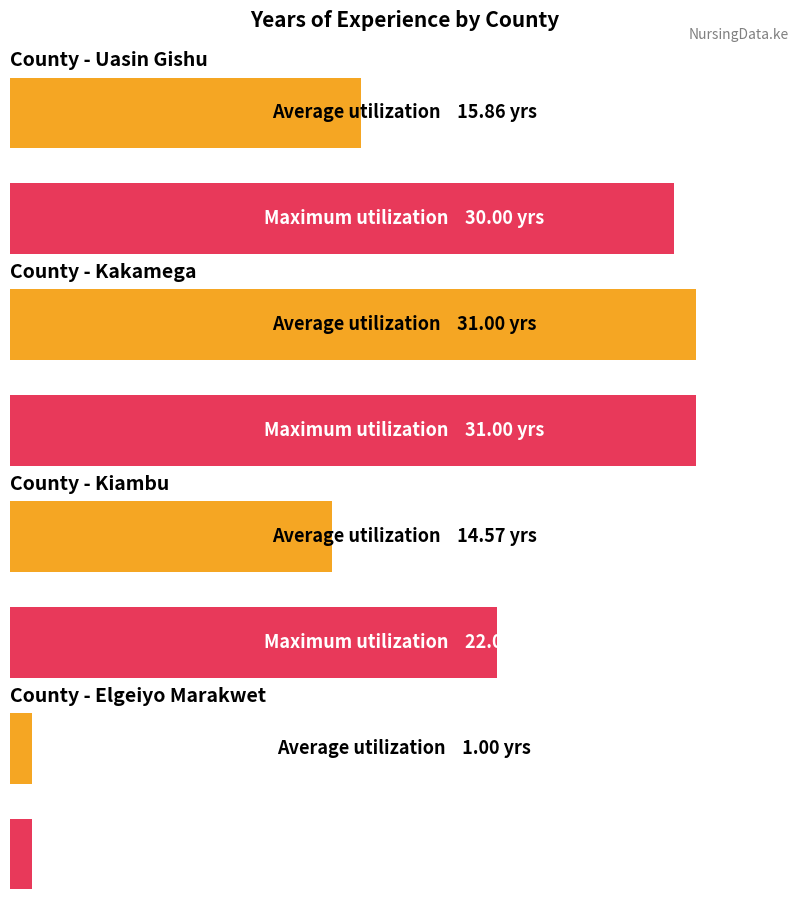

Are the bars horizontal?

Yes